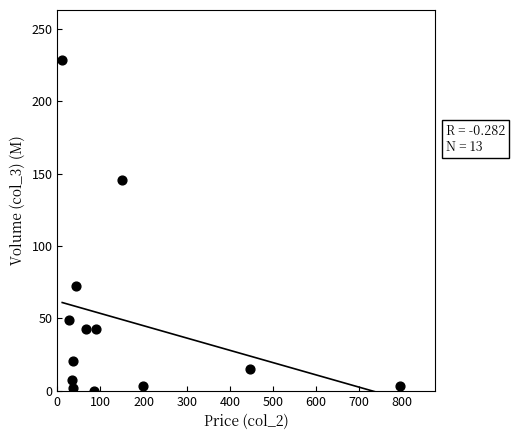

What is the range of X values (max minus min)?

784.1